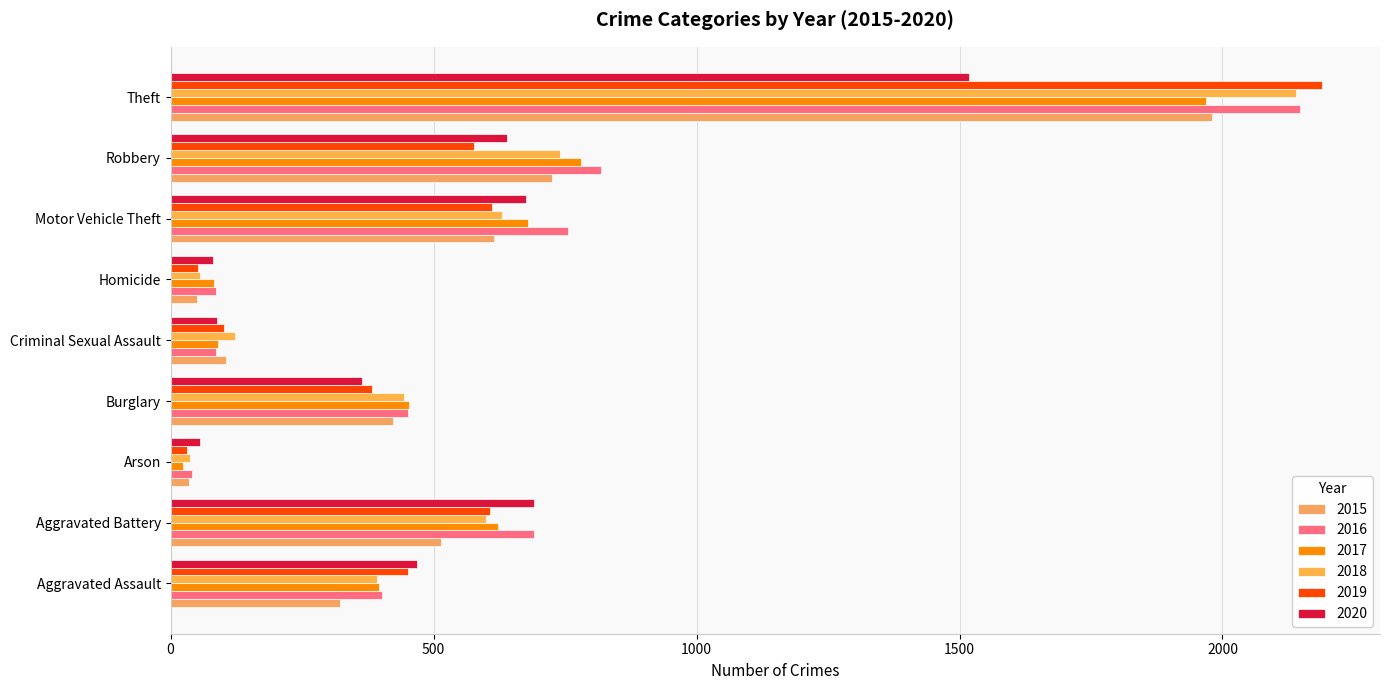

At how many categories does at least one series exceed 1886?

1